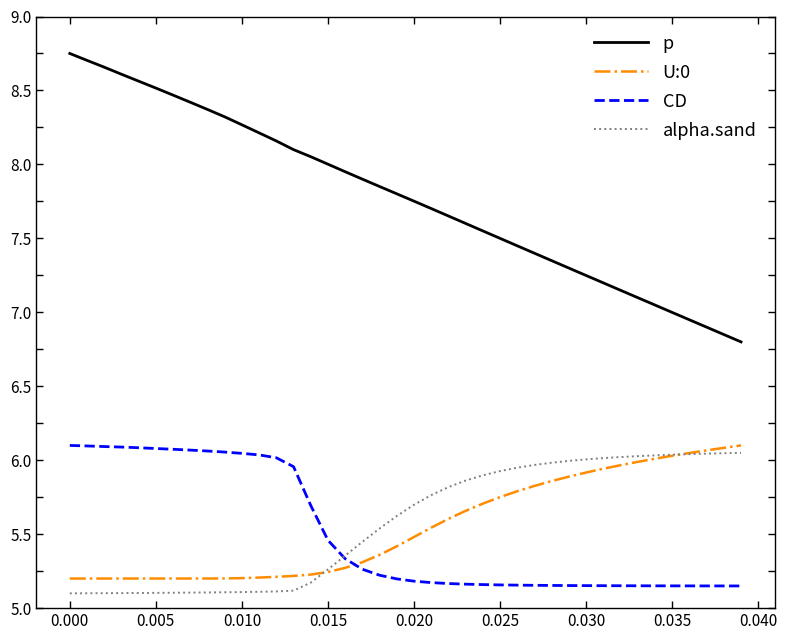

At how many categories does at least one series exceed 6?

40